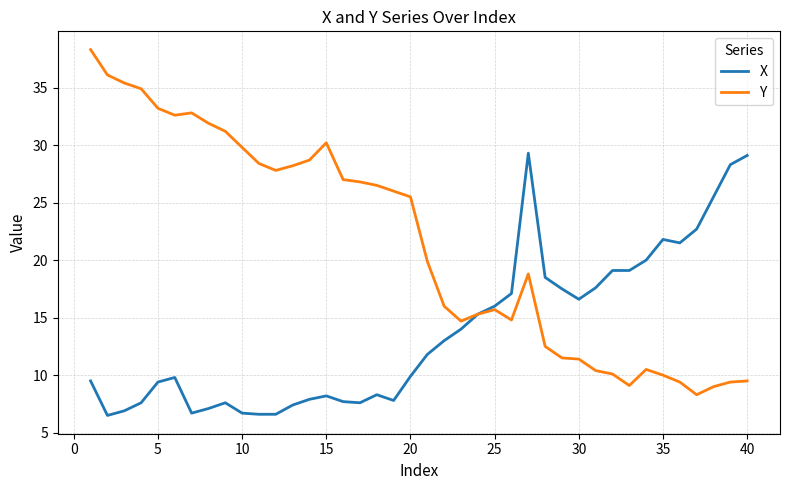

Which series has the largest total across all categories?

Y